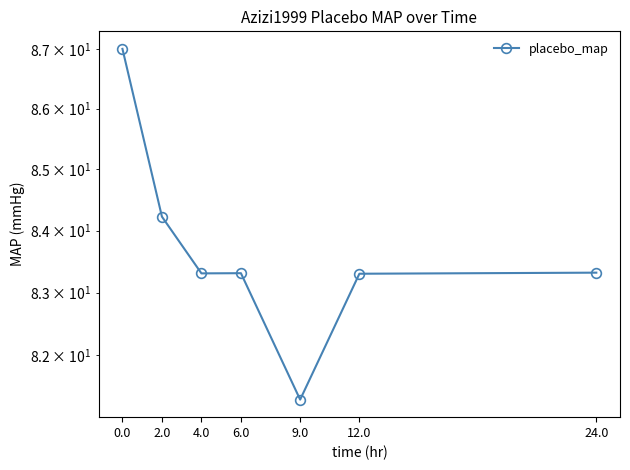

How many series are shown in this chart?

1